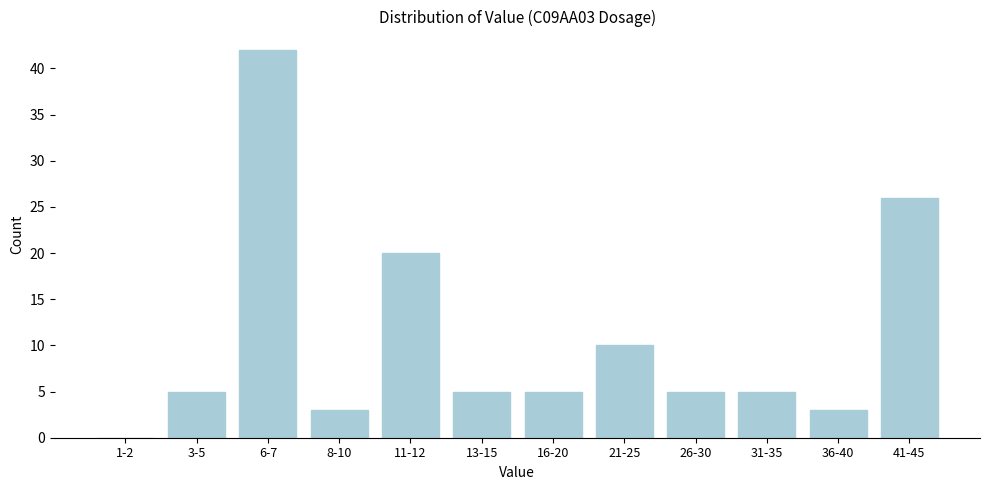

Reading left to right, extract all data points from this chart.

1-2=0	3-5=5	6-7=42	8-10=3	11-12=20	13-15=5	16-20=5	21-25=10	26-30=5	31-35=5	36-40=3	41-45=26